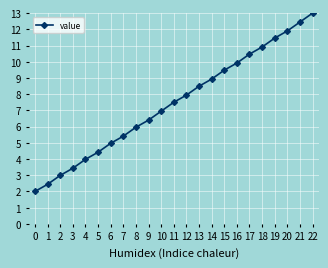

What is the average value?

7.5